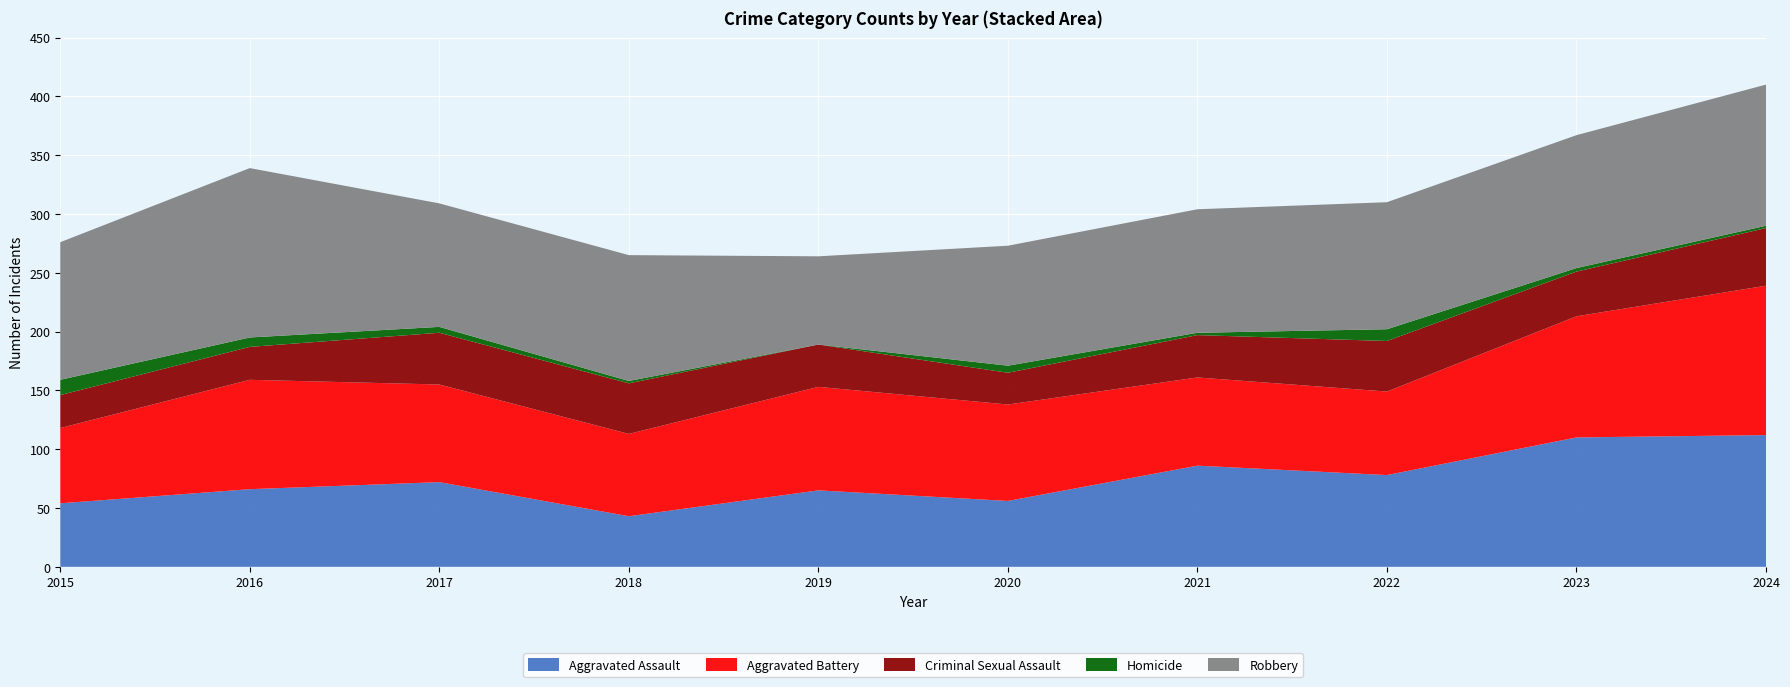

Reading left to right, what are all the values shown in this chart?

Aggravated Assault: 54	66	72	43	65	56	86	78	110	112
Aggravated Battery: 64	93	83	70	88	82	75	71	103	127
Criminal Sexual Assault: 28	28	44	43	36	27	36	43	38	49
Homicide: 13	8	5	2	0	6	2	10	3	2
Robbery: 117	144	105	107	75	102	105	108	113	120